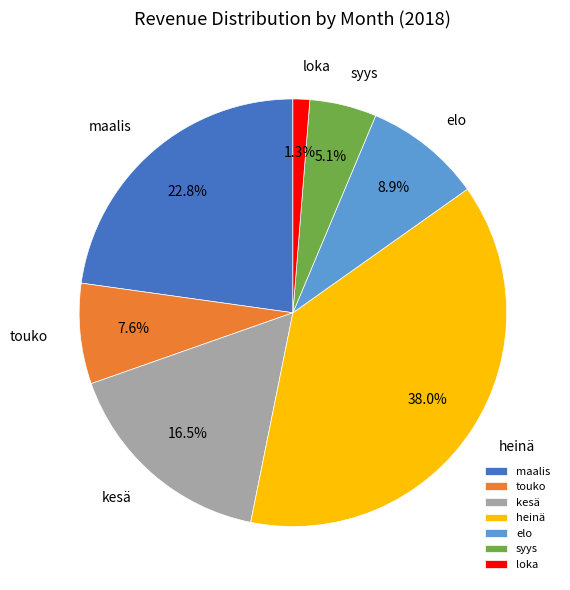

Is it true that maalis is 10% of the pie?

False